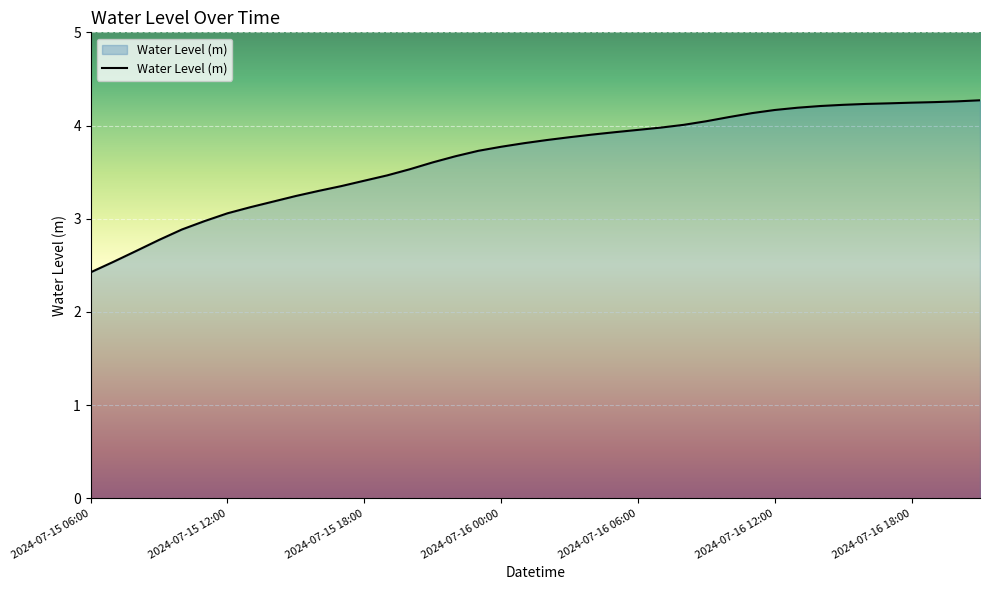

What is the difference between the maximum and minimum values?

1.8